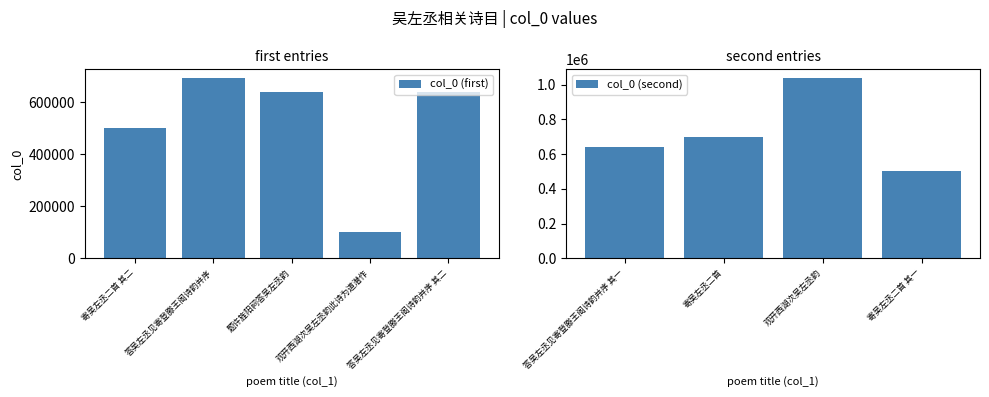

Does the chart contain stacked bars?

No